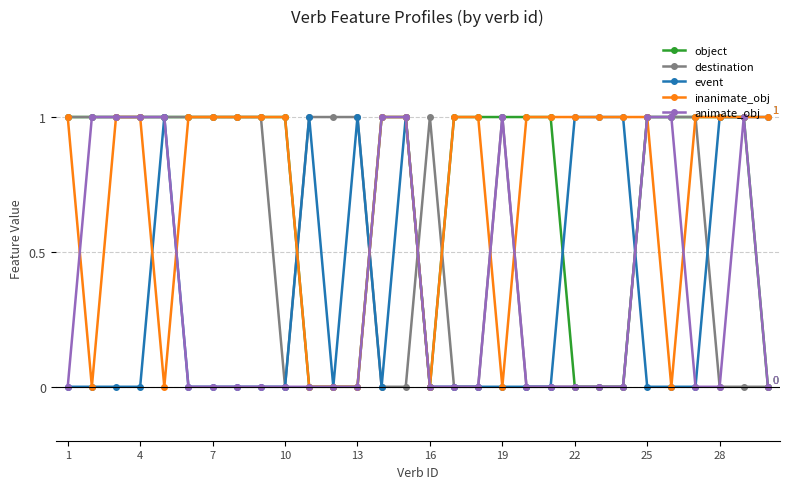

True or false: inanimate_obj has more than 0 interior local peaks.

False